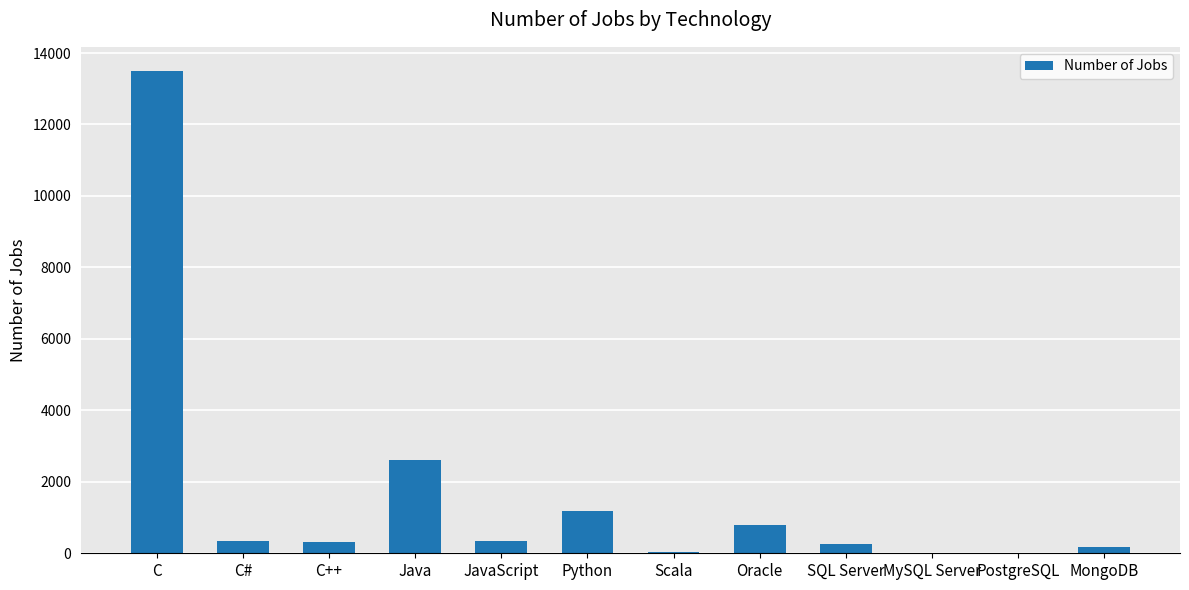

The chart shows a value of 784 at Oracle. True or false?

True